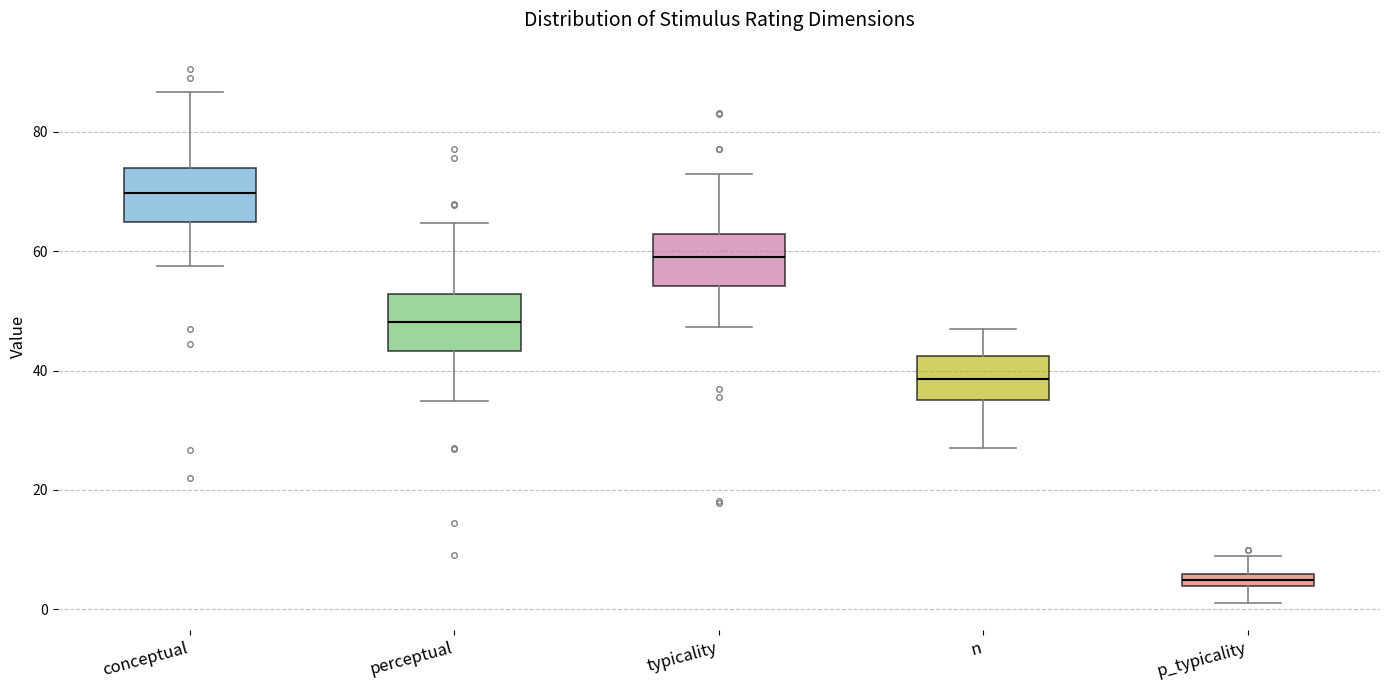

Where does the upper whisker of the box for p_typicality end on the y-axis? The values are not printed on the chart, so give them approximately, as read against the axis.

10